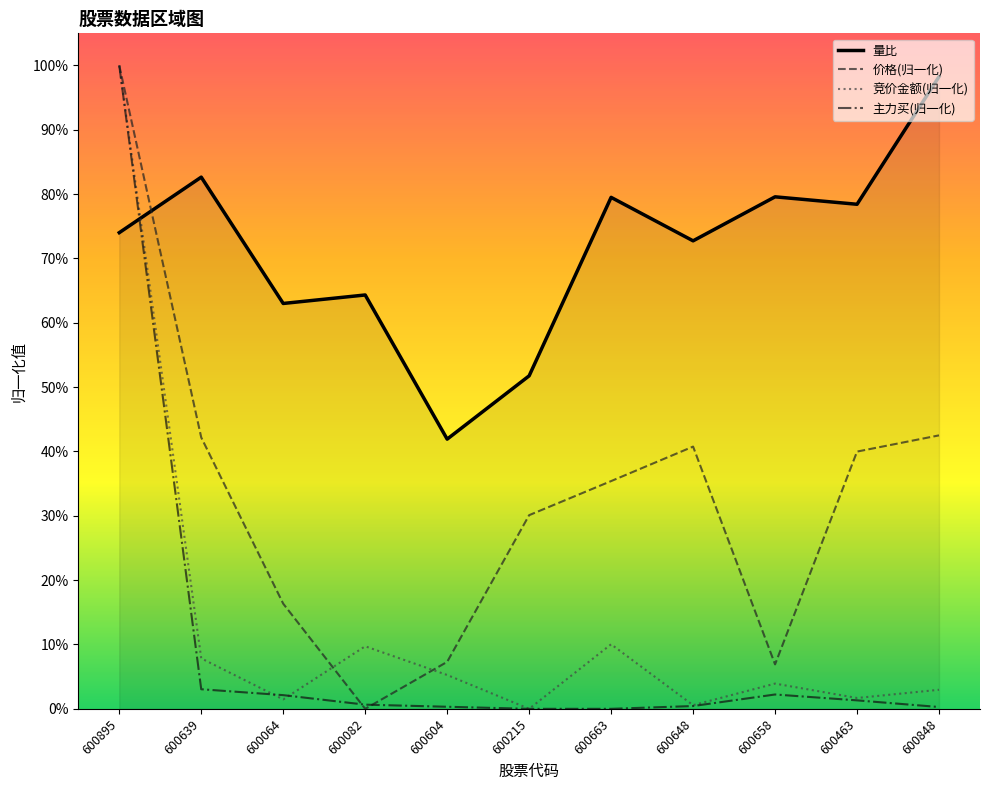

Does the chart display data point markers on the line(s)?

No